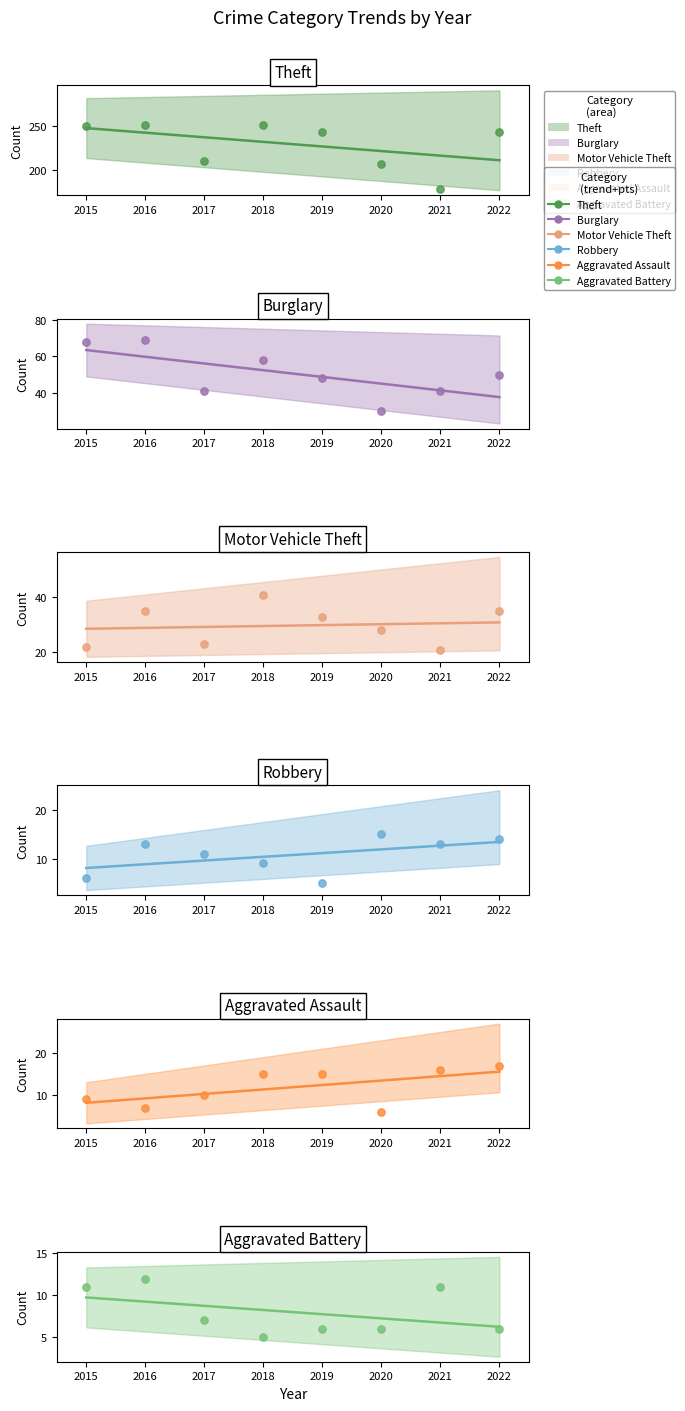

Is the value of Robbery at 2016 greater than the value of Aggravated Assault at 2019?

No